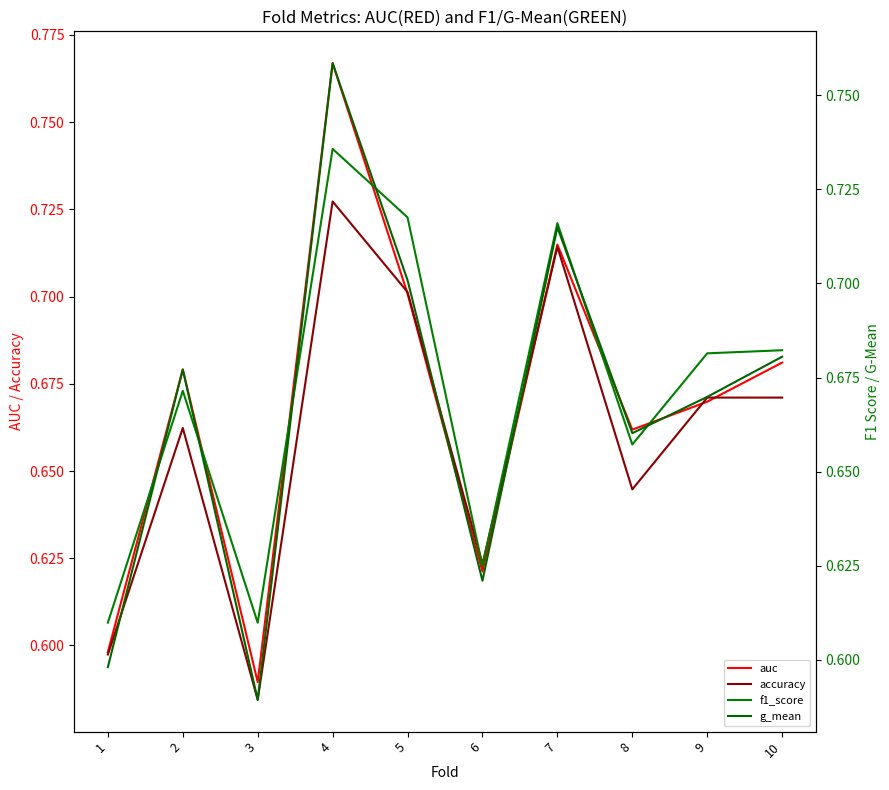

What is the total value across all series at 4?

3.0